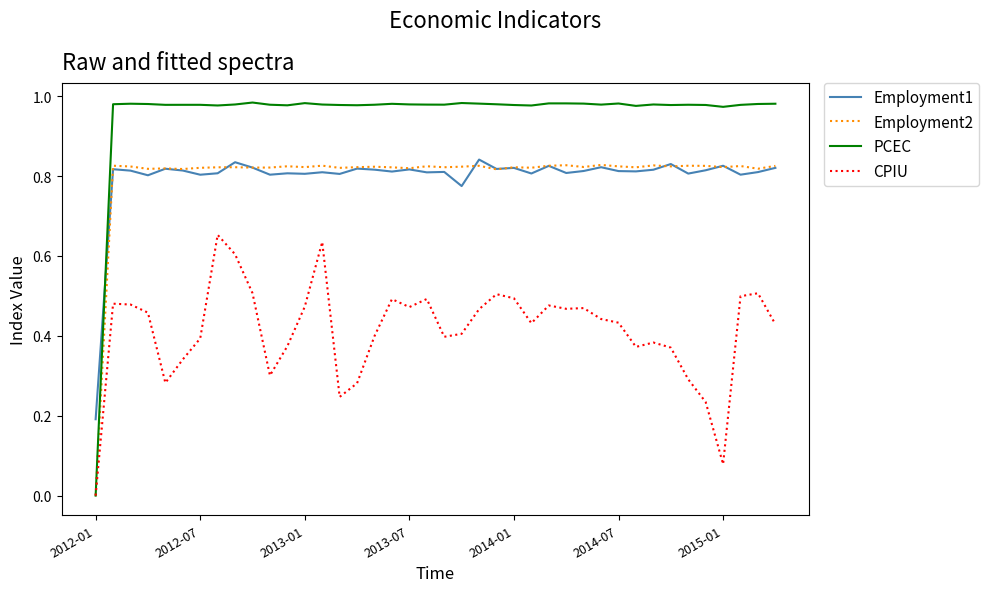

True or false: Employment2 and Employment1 intersect in this chart.

True